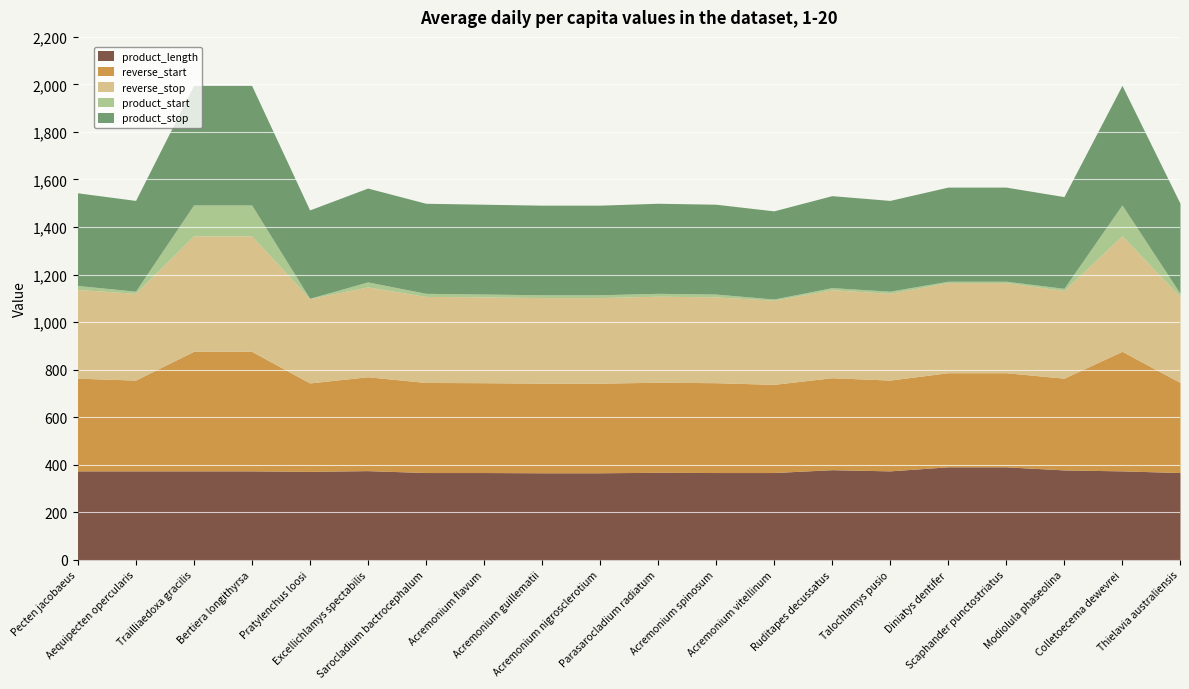

True or false: product_start and reverse_stop intersect in this chart.

False